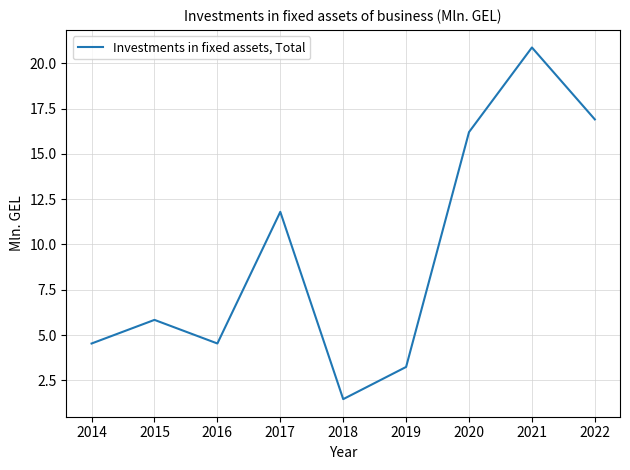

What is the change in value from 2014 to 2017?

+7.3